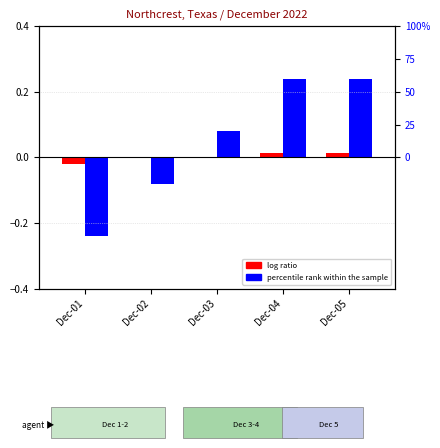

At which label does percentile rank within the sample reach its minimum?

Dec-01